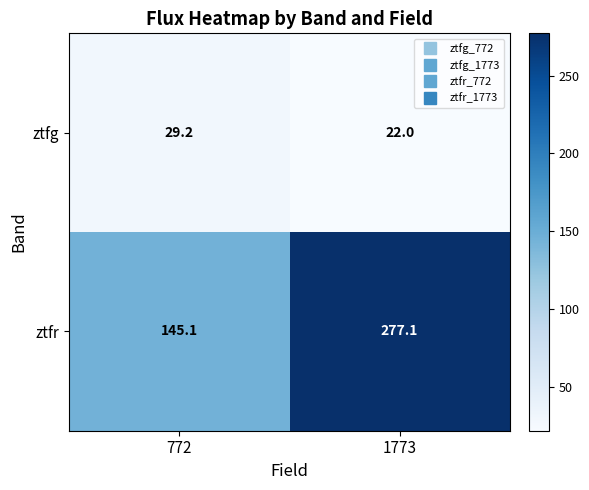

What is the sum of all ztfg values?

51.2